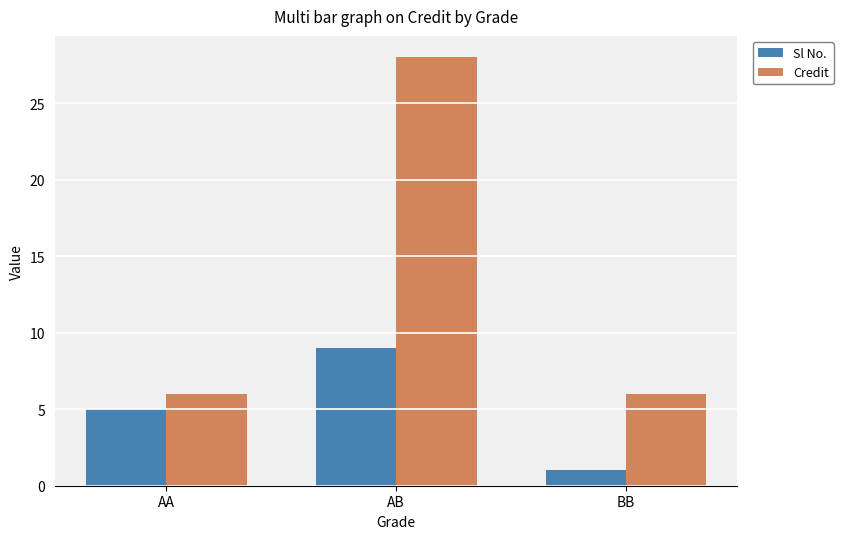

Which label corresponds to the smallest value in the chart?

BB